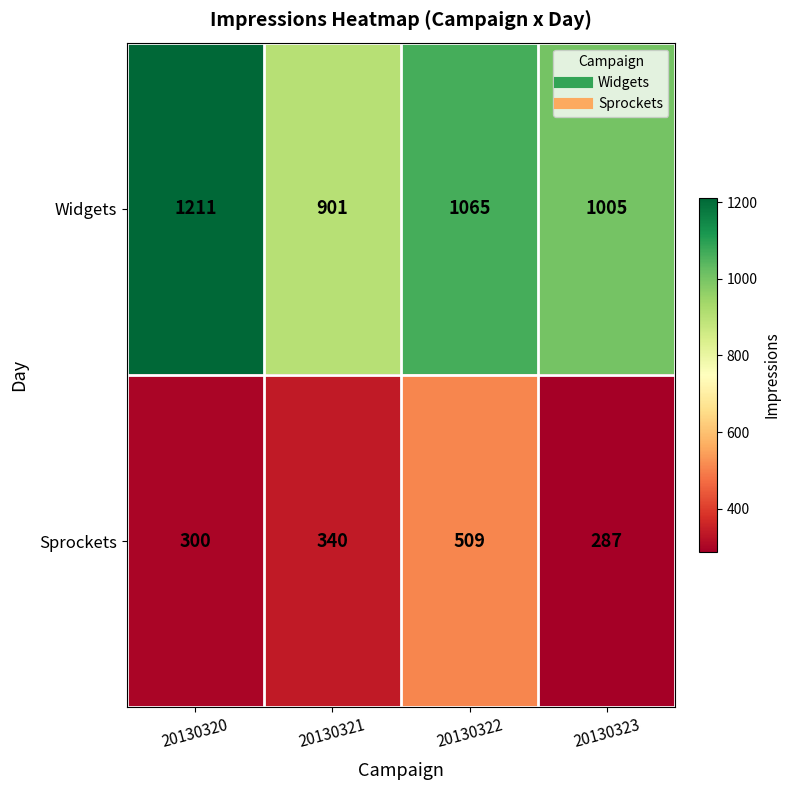

Which series has the largest total across all categories?

Widgets